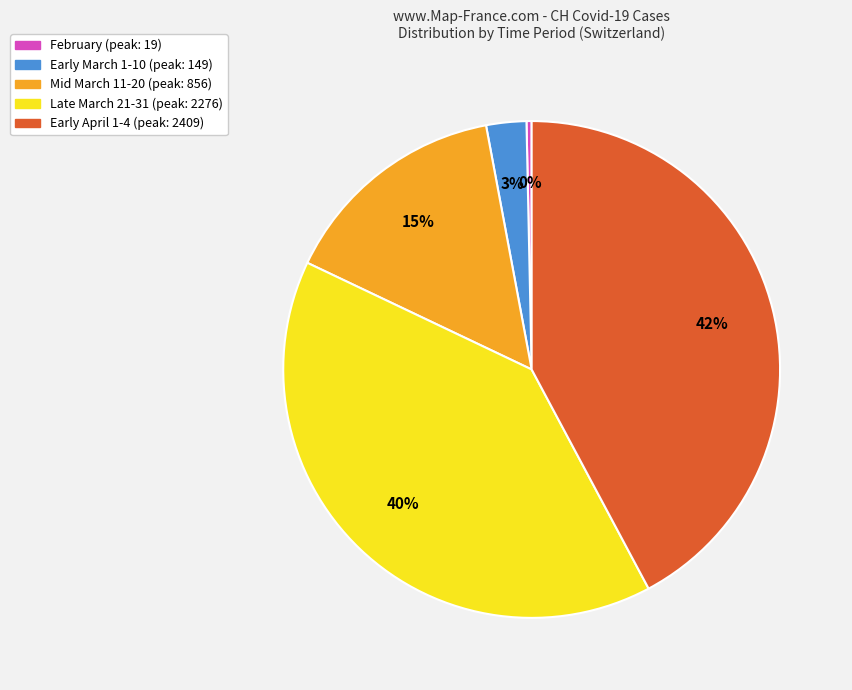

To the nearest percent, what is the difference between the largest and smallest slice percentages?

42%